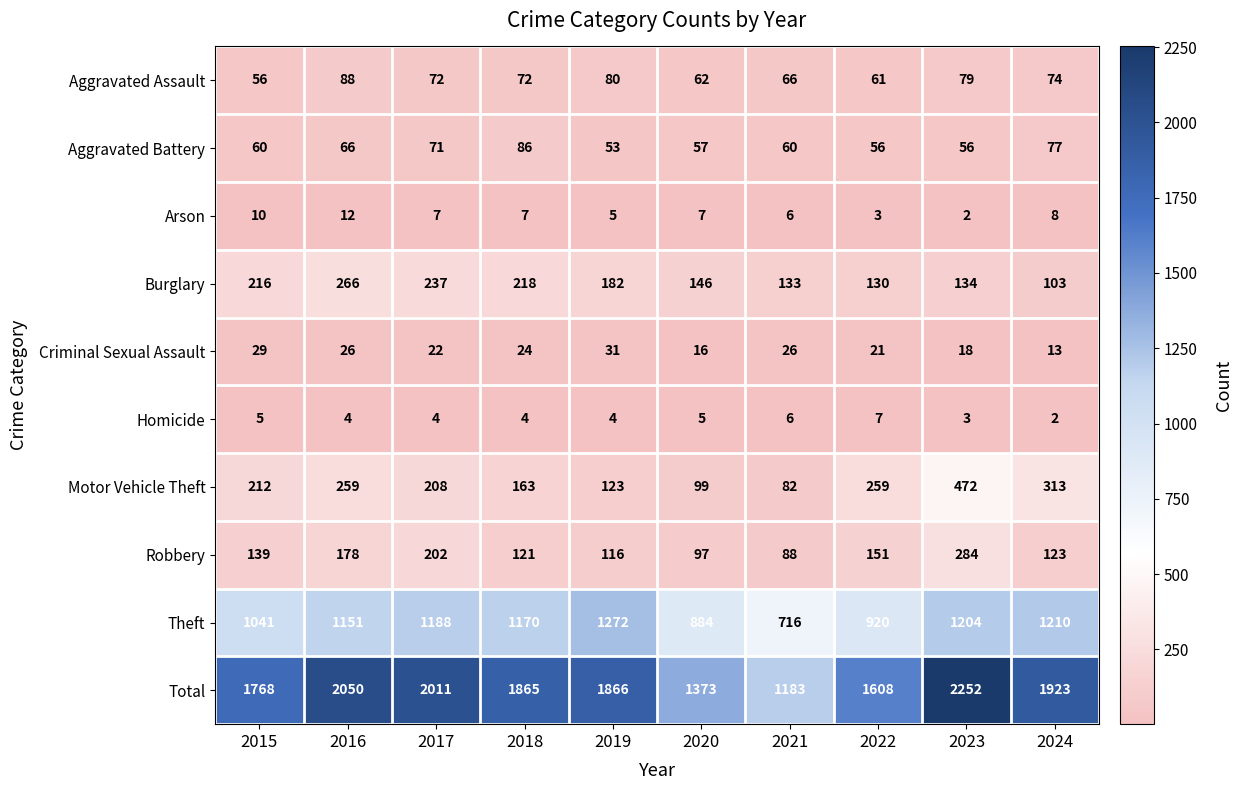

At which label is Aggravated Battery closest to 69?

2017